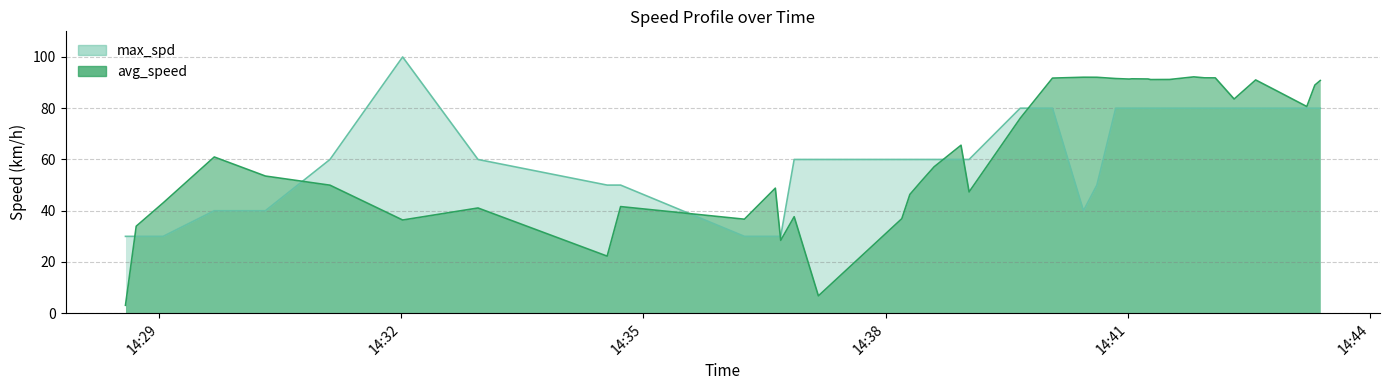

What is the label of the 37th point from the right?

2023-08-06 14:29:41